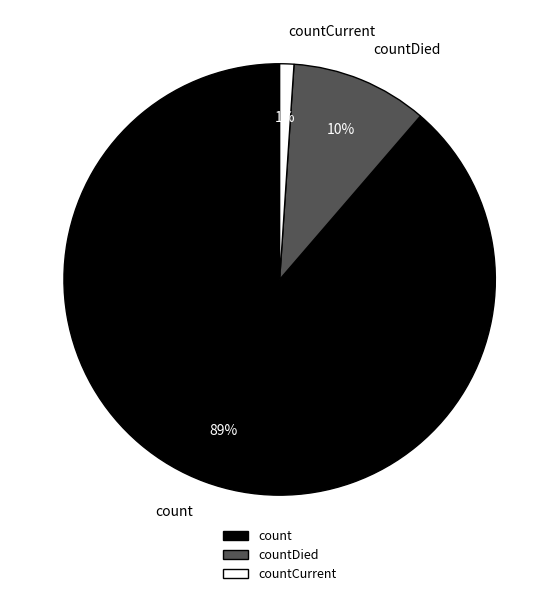

Is count the majority of the pie?

Yes